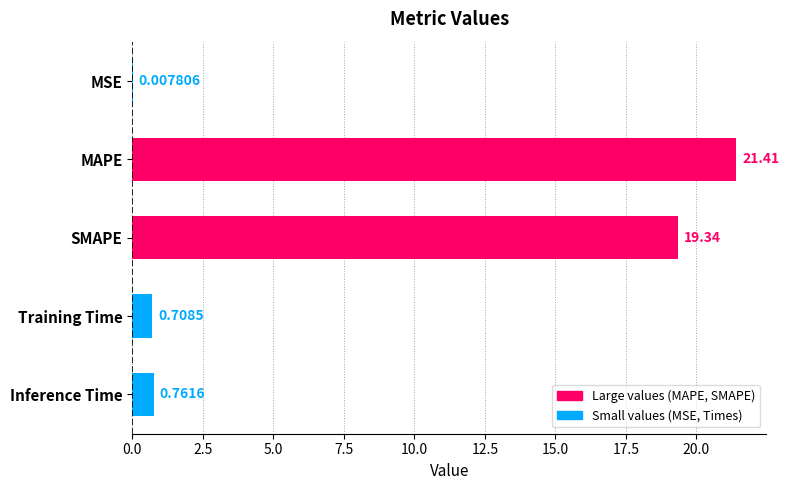

At which label is the value closest to 10?

Inference Time